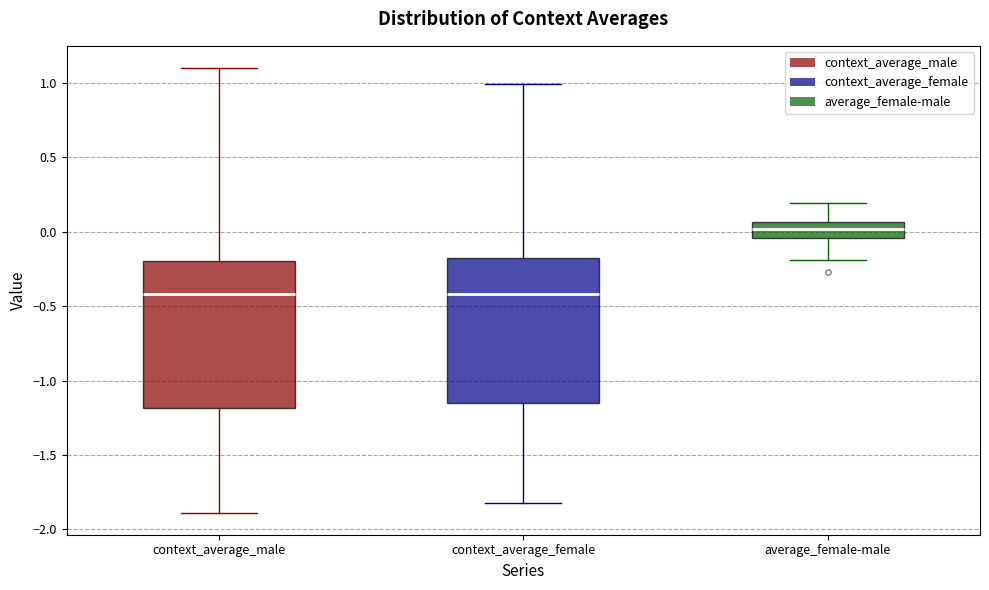

Reading left to right, read every box against the y-axis: the position of its median line, the range the box covers, and the ends of its whiskers. The values are not printed on the chart, so give them approximately, as read against the axis.

context_average_male: median -0.40, box -1.20 to -0.20, whiskers -1.90 to 1.10
context_average_female: median -0.40, box -1.15 to -0.15, whiskers -1.80 to 1.00
average_female-male: median 0.00, box -0.05 to 0.05, whiskers -0.20 to 0.20